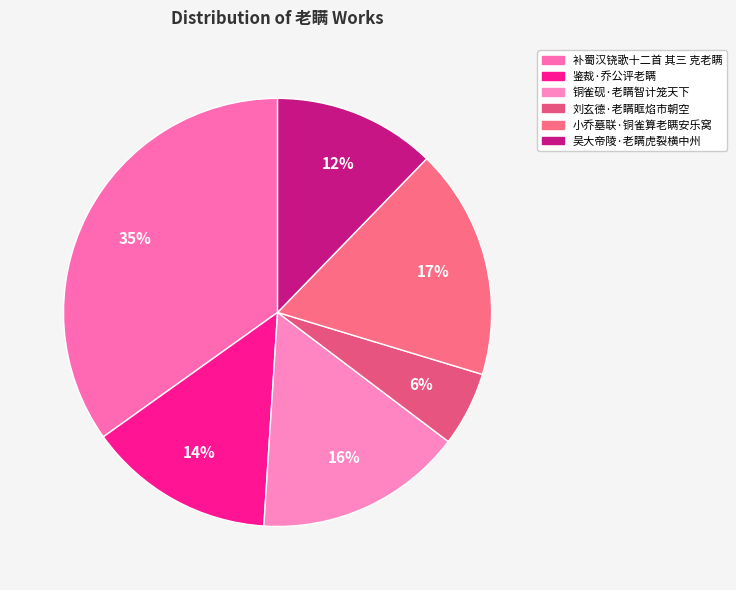

To the nearest percent, what is the difference between the 刘玄德·老瞒眶焰市朝空 and 补蜀汉铙歌十二首 其三 克老瞒 slice percentages?

29%